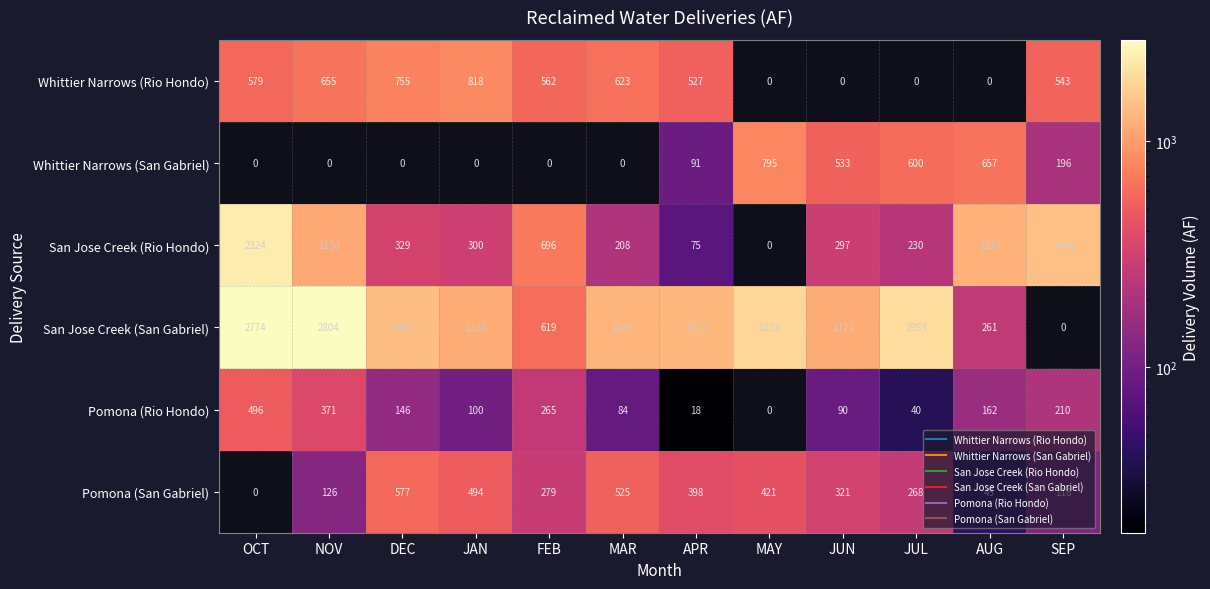

How many distinct data groups are displayed?

6